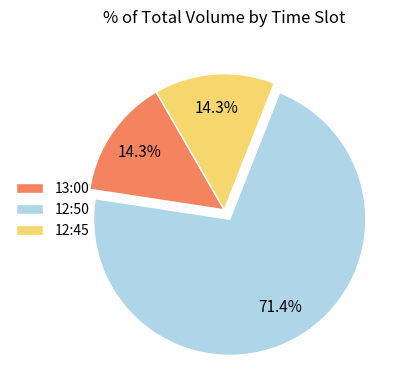

Which category accounts for the majority?

12:50